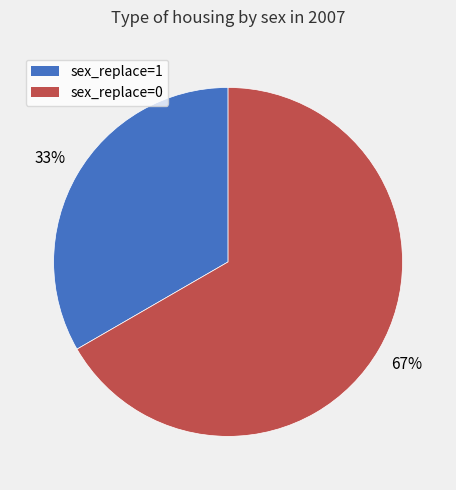

True or false: sex_replace=0 accounts for 67% of the total.

True